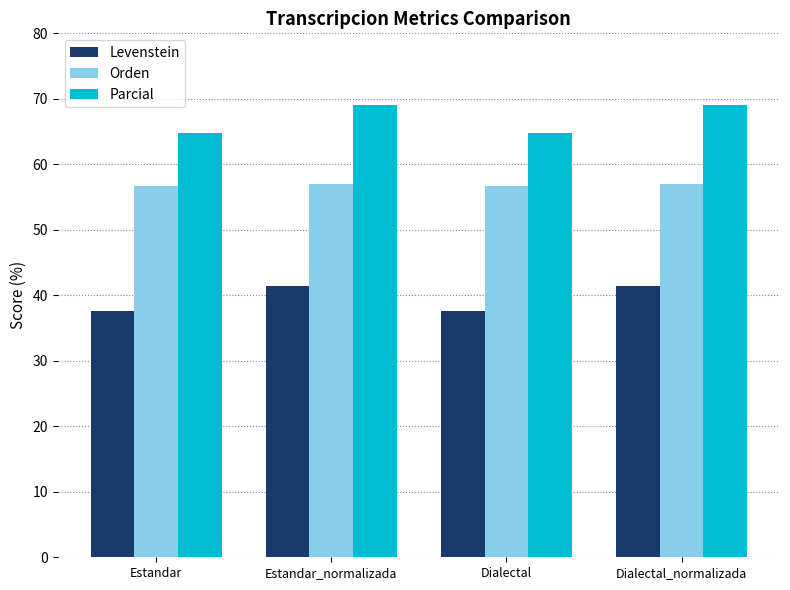

How many bars are there in total?

12